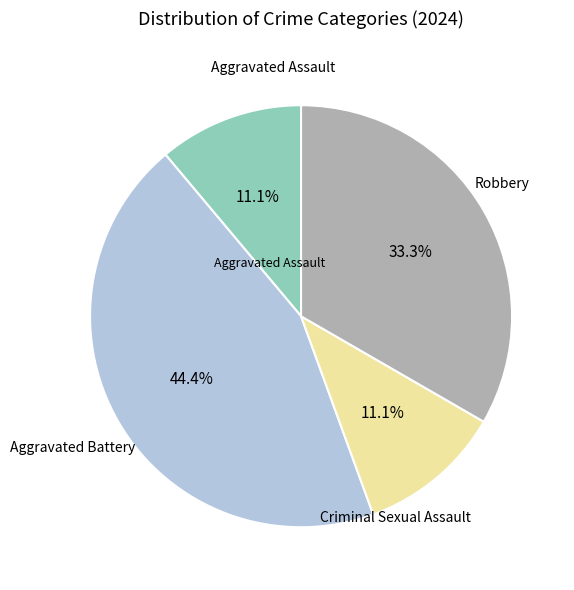

How many slices are in this pie chart?

4